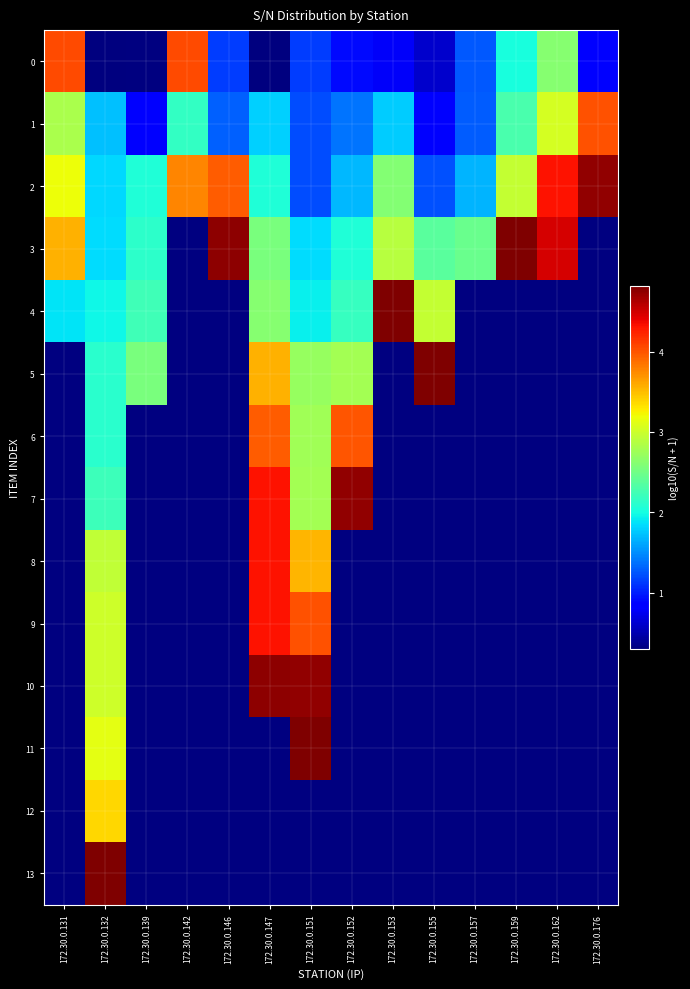

What is the difference between the highest and lowest values at 172.30.0.176?

3.9